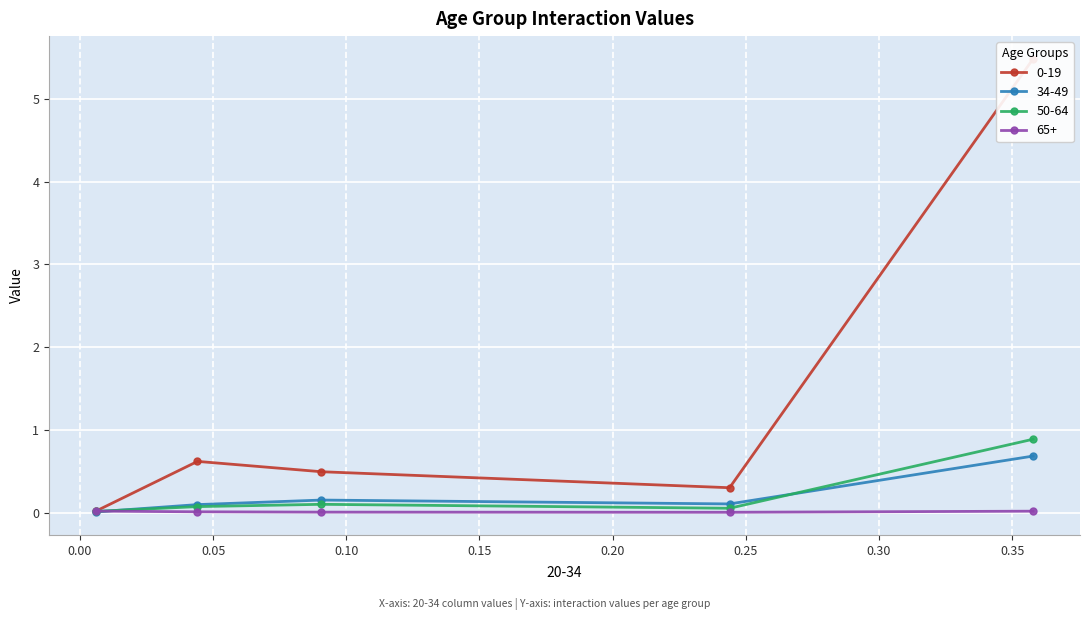

What is the value of the 34-49 point at the 3rd from the left?

0.2